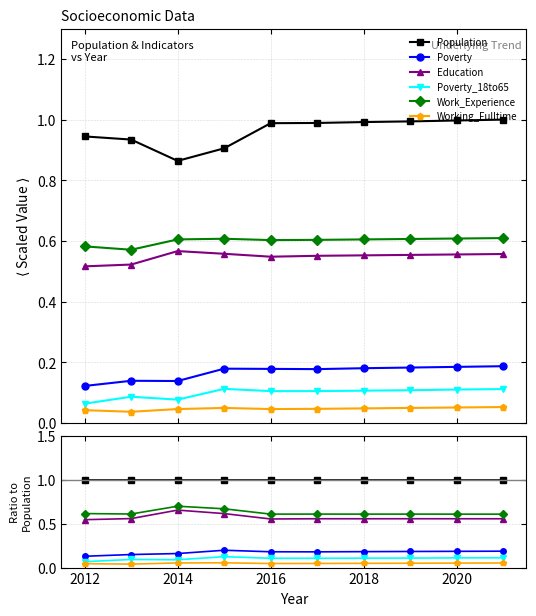

List the series in order of their peak value, lowest first.

Working_Fulltime, Poverty_18to65, Poverty, Education, Work_Experience, Population